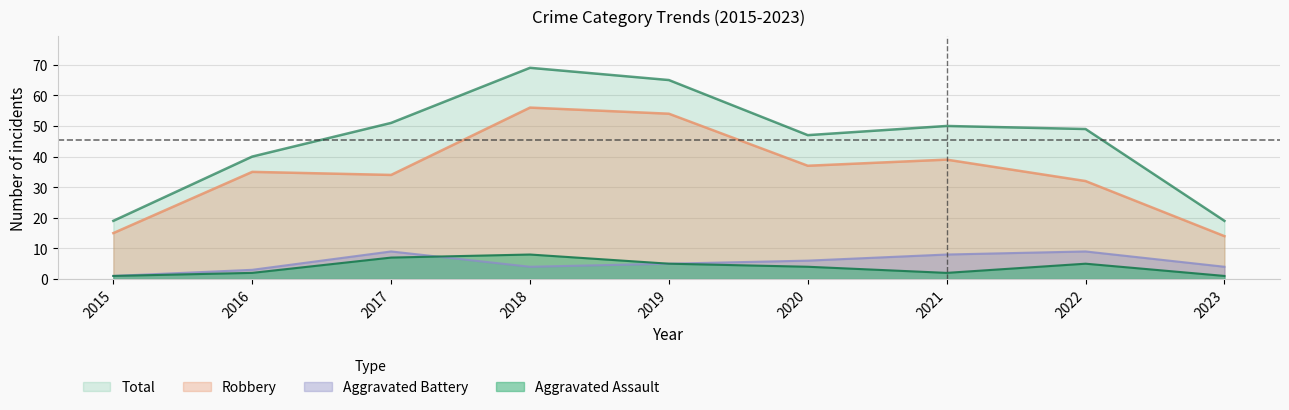

The value of Aggravated Battery at 2023 is 4. True or false?

True